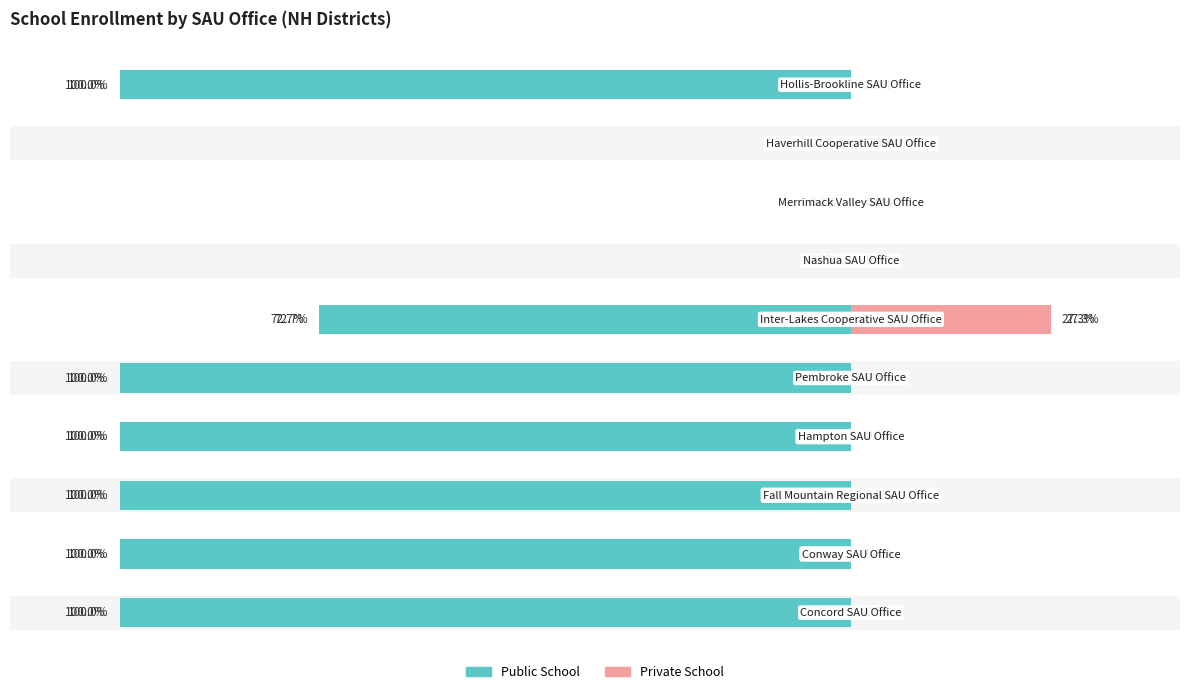

Which series has the largest range (max minus min)?

Public School